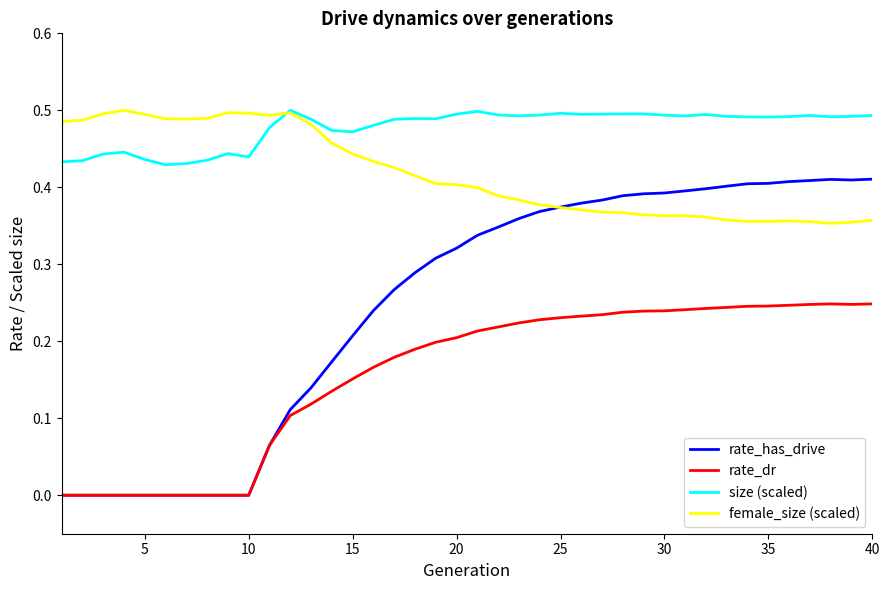

Rank the series by their average value, from highest to lowest.

size (scaled), female_size (scaled), rate_has_drive, rate_dr